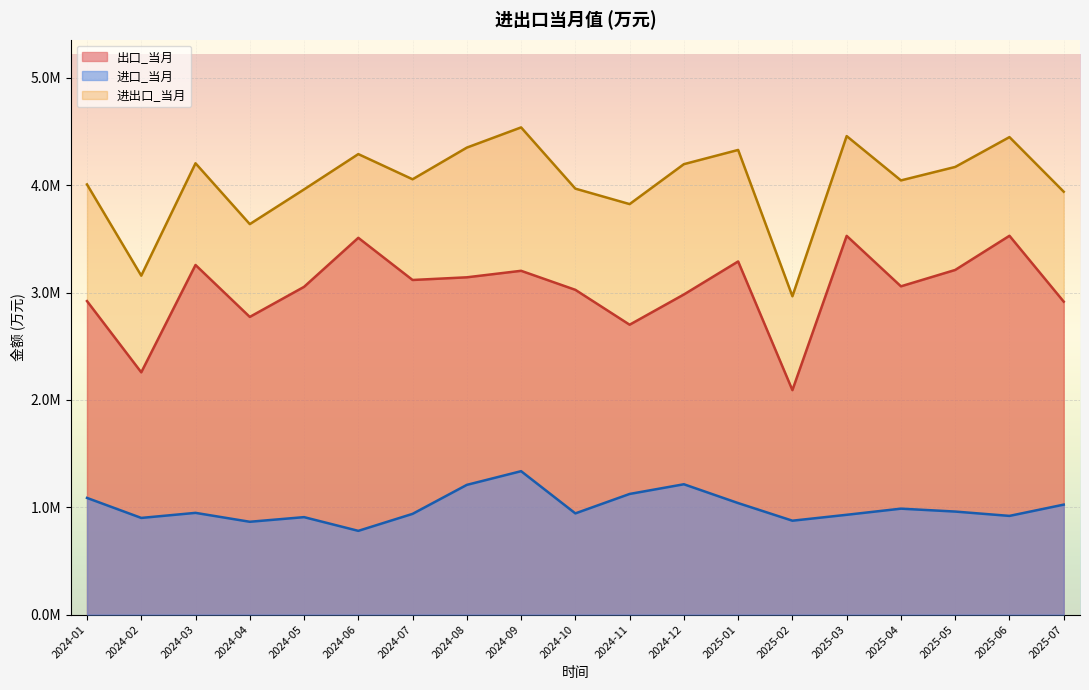

What is the value of the 进口_当月 point at the 16th from the left?

986587.2